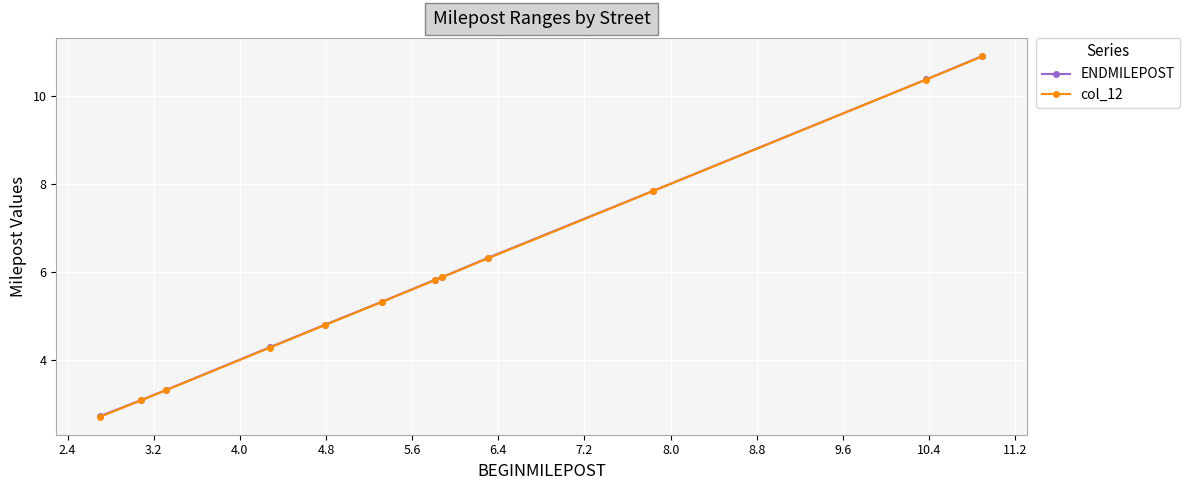

How many data points in ENDMILEPOST are above 5?

7